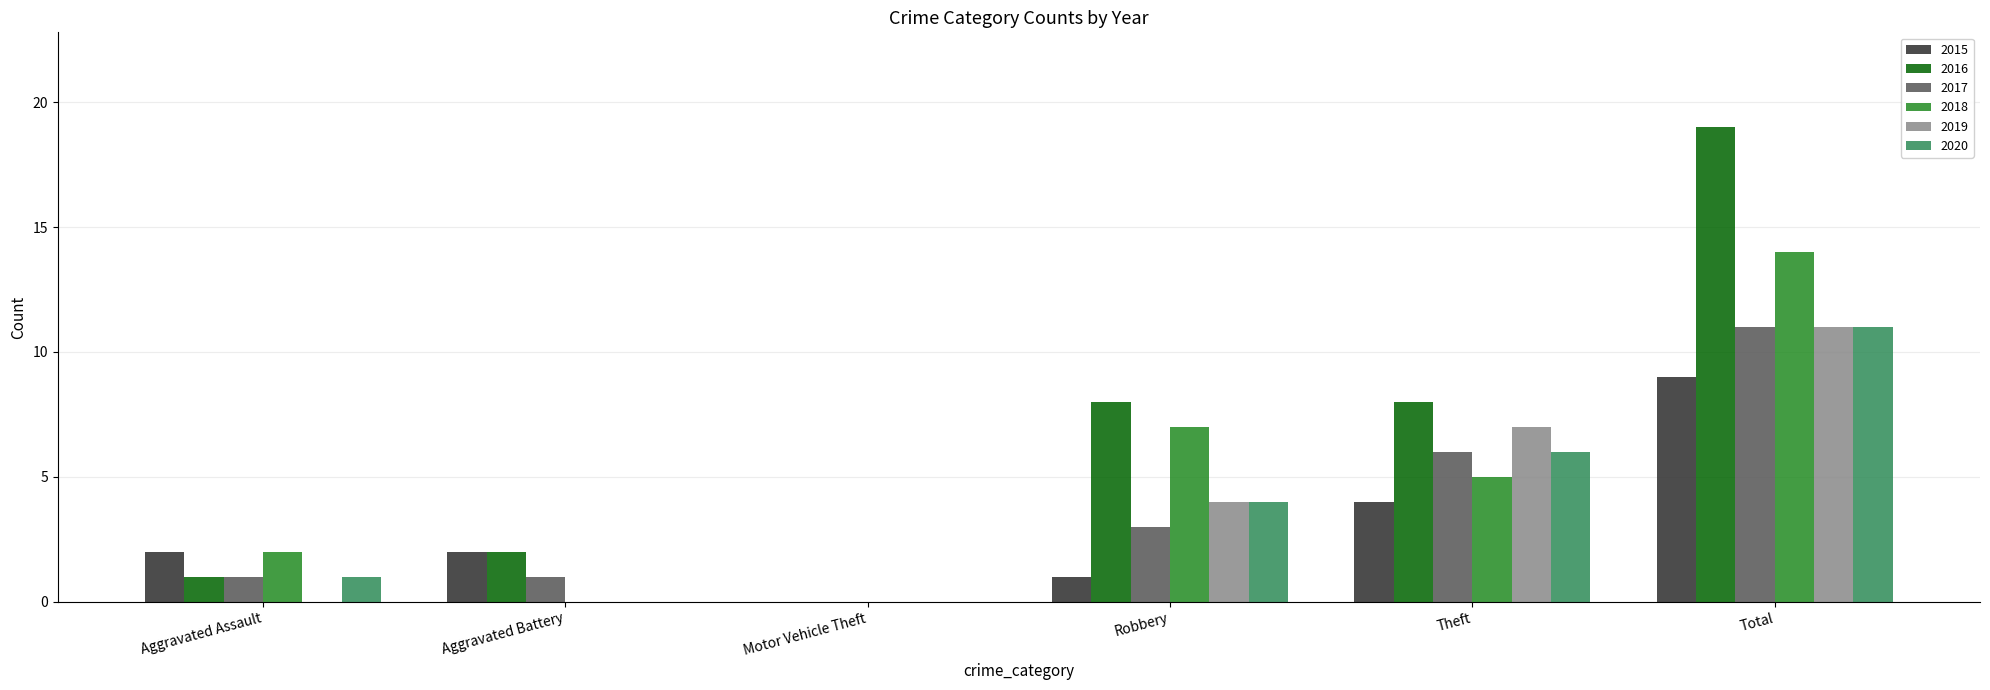

At which category is the sum across all series the highest?

Total